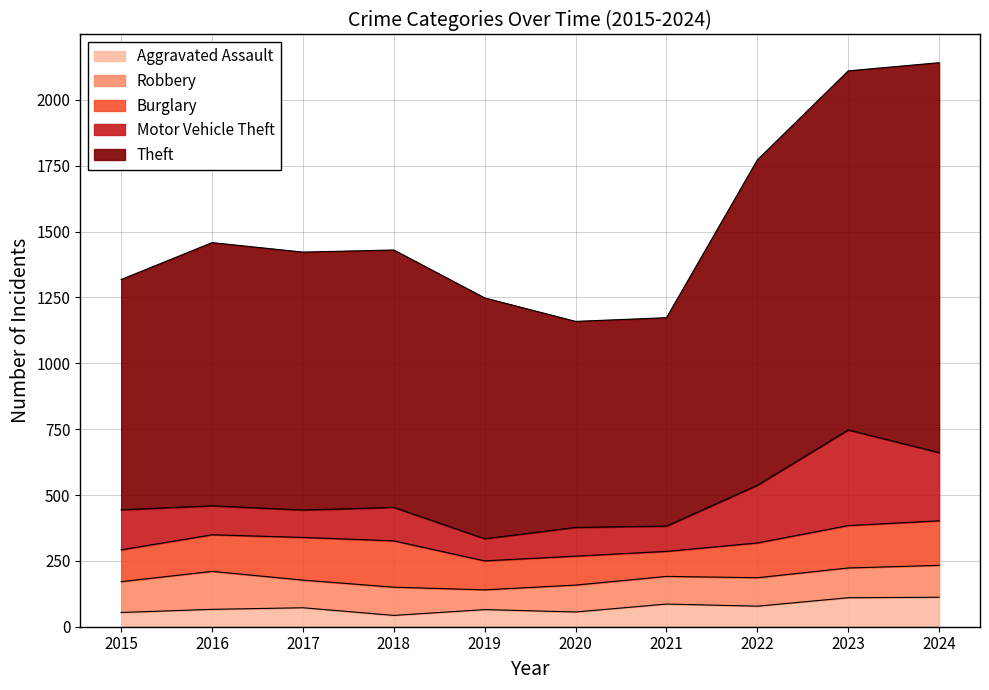

Rank the series at 2015 from highest to lowest value.

Theft, Motor Vehicle Theft, Burglary, Robbery, Aggravated Assault